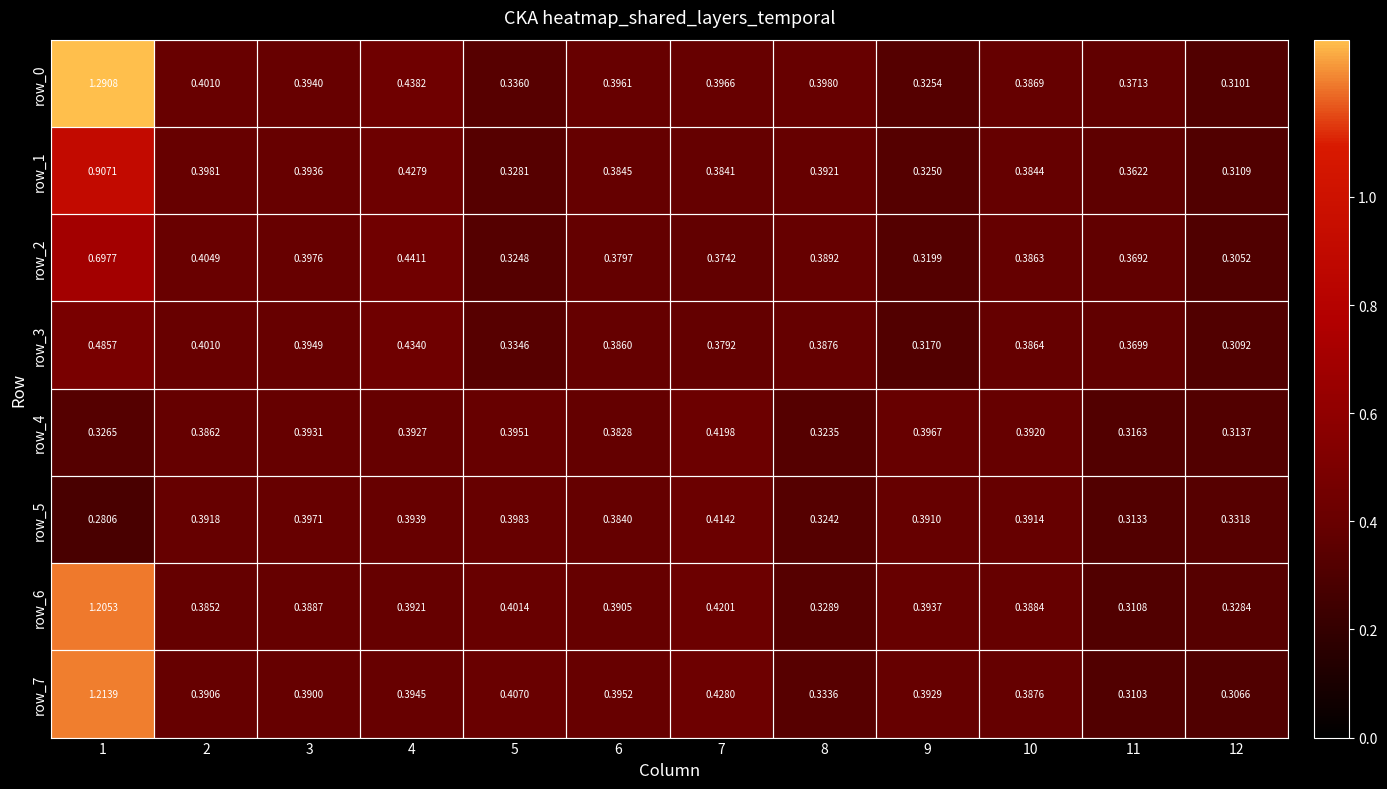

Count the number of data series in this chart.

8